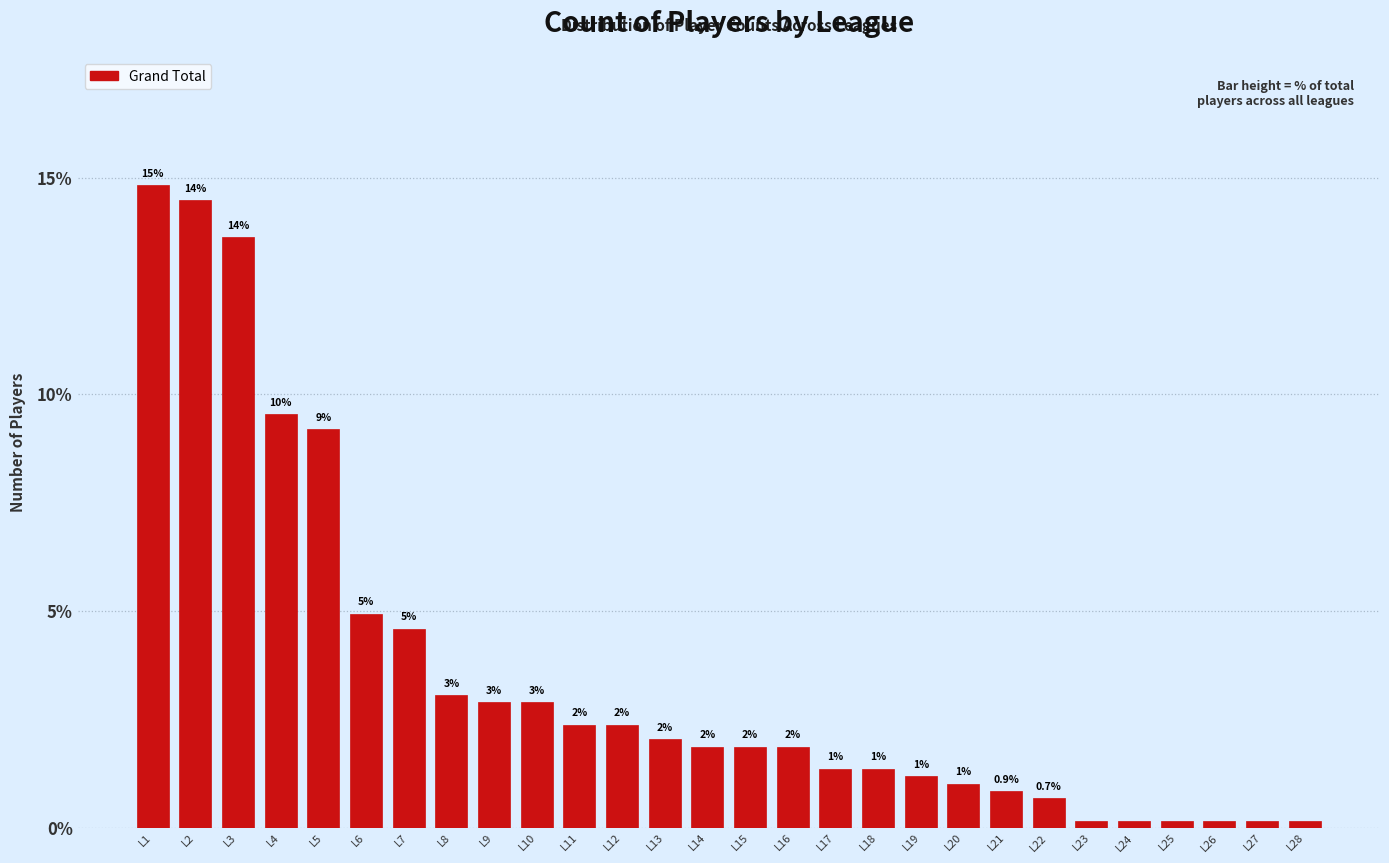

What is the value of the 4th bar from the left?

9.5